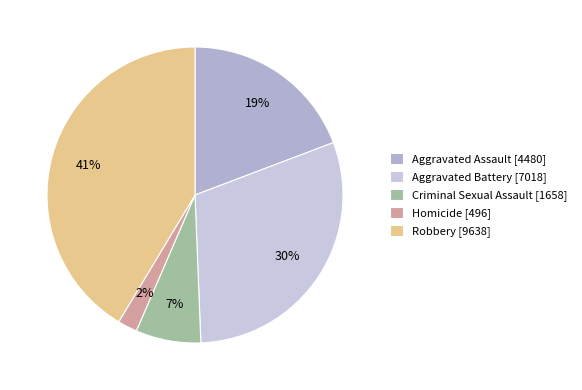

What percentage is NOT represented by Criminal Sexual Assault?

92.9%